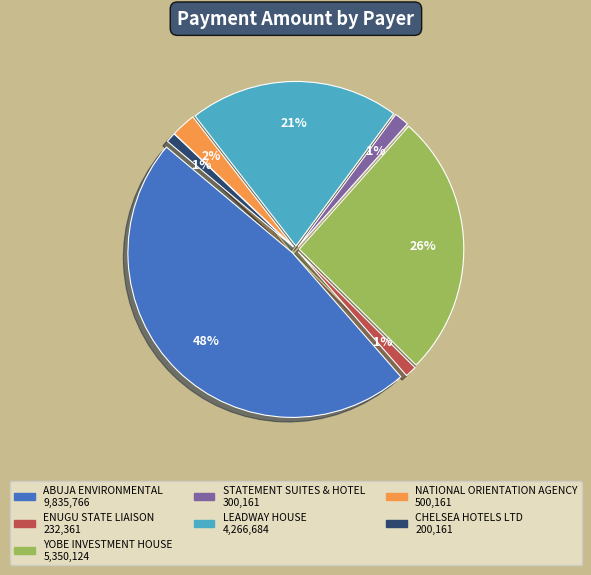

How much of the chart is everything except STATEMENT SUITES & HOTEL?

98.5%